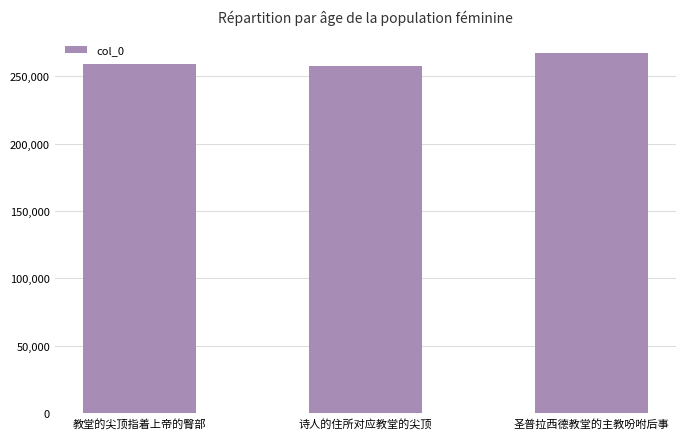

What is the smallest value displayed?

257807